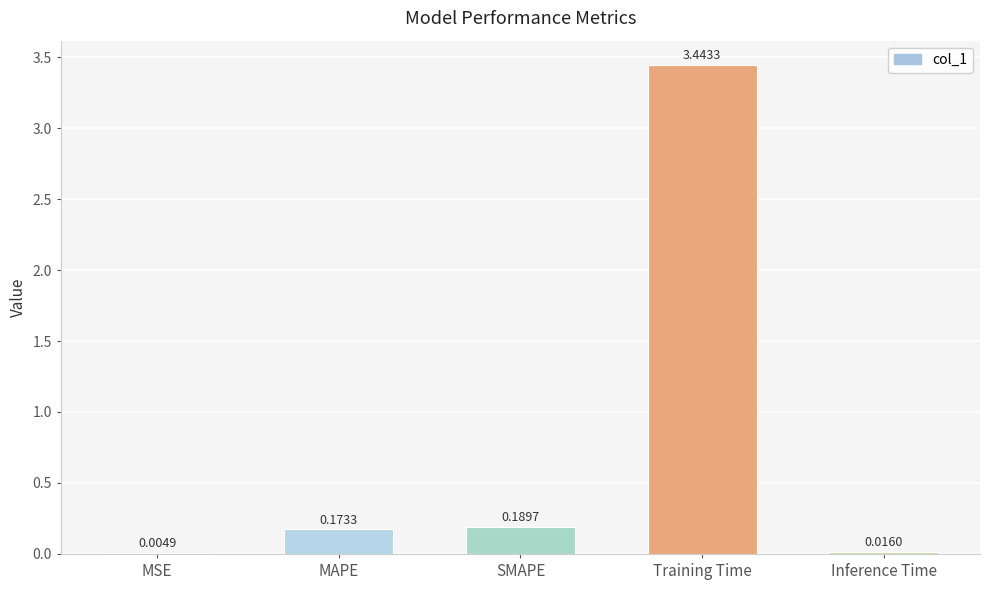

Is it true that the value at Training Time is 1.0?

False